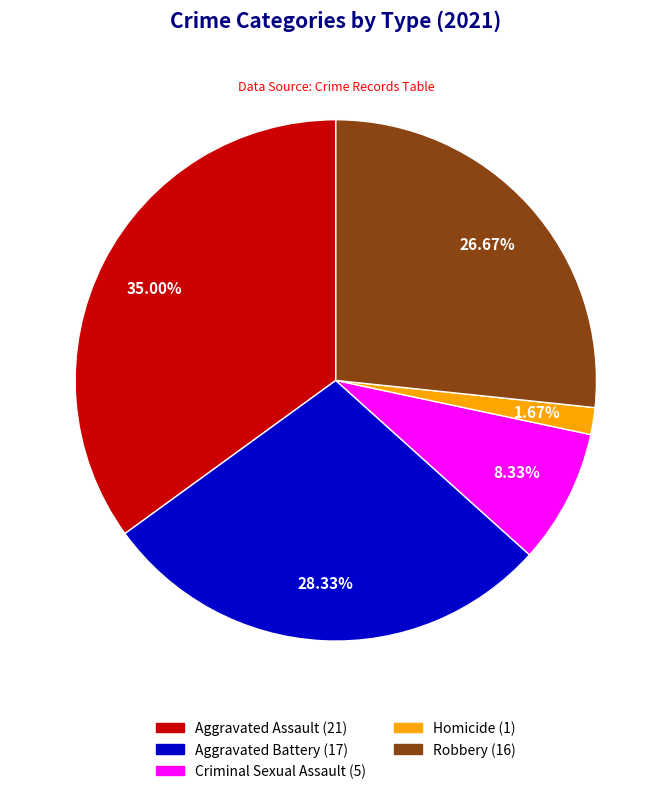

Is there a majority slice in this chart?

No